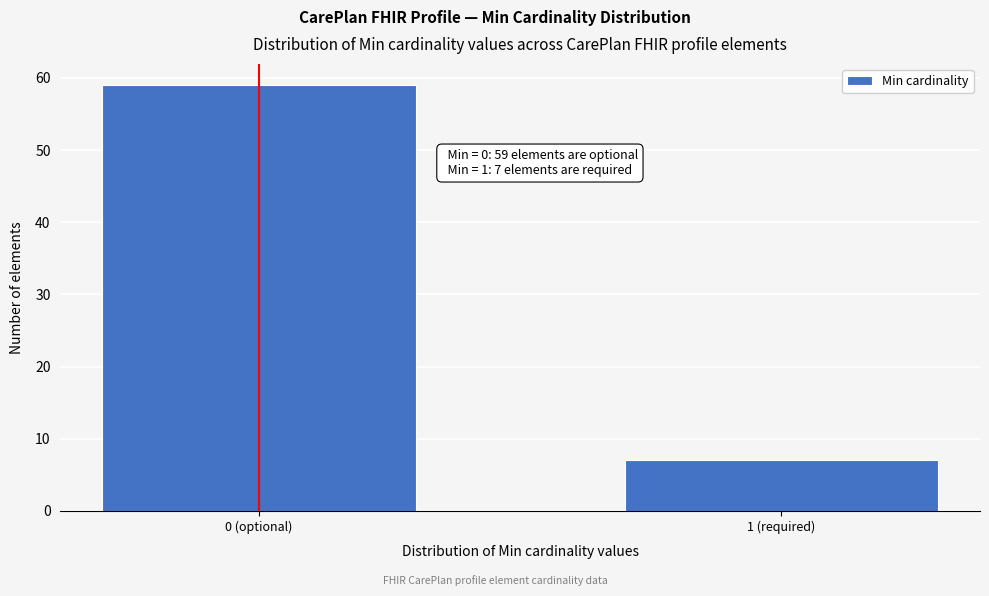

Reading right to left, extract all data points from this chart.

1 (required)=7	0 (optional)=59